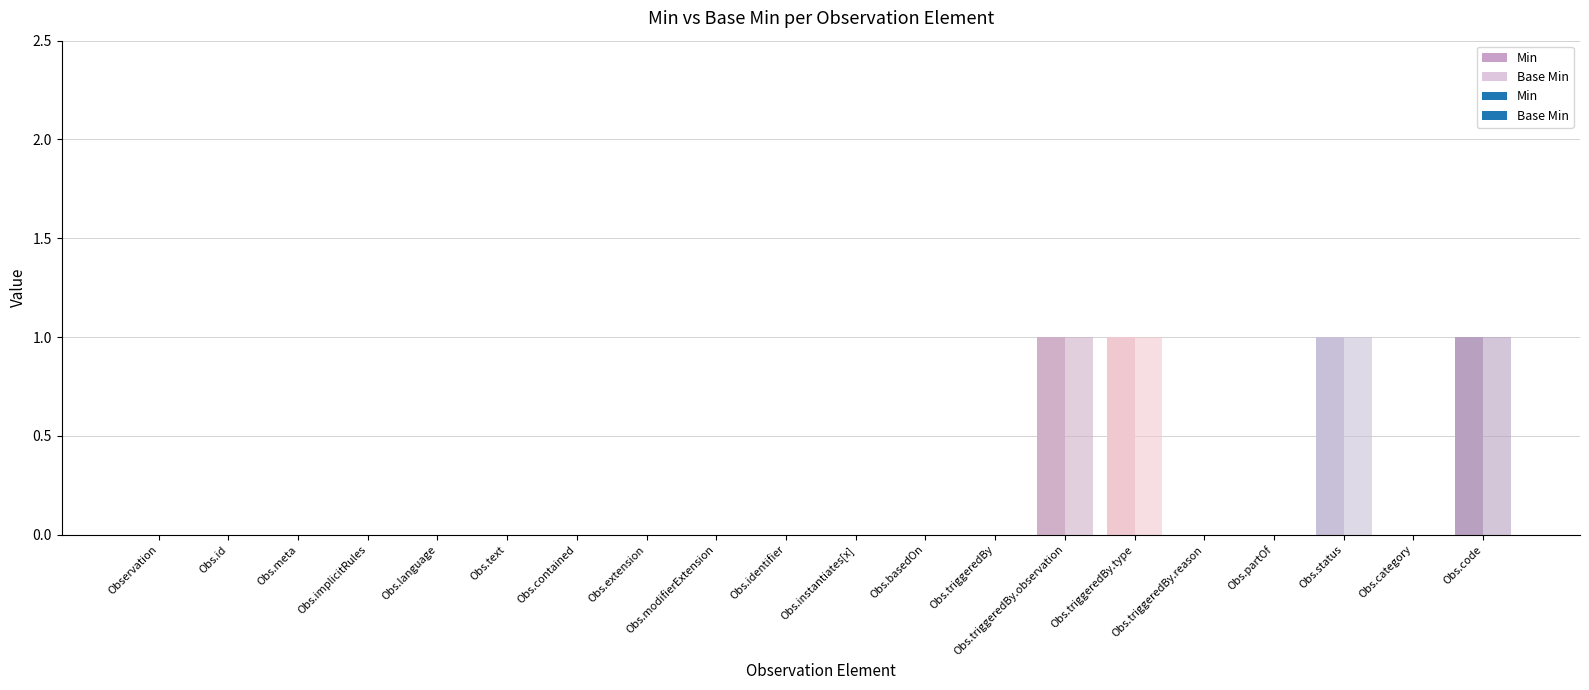

What are all the series names shown in the legend?

Min, Base Min